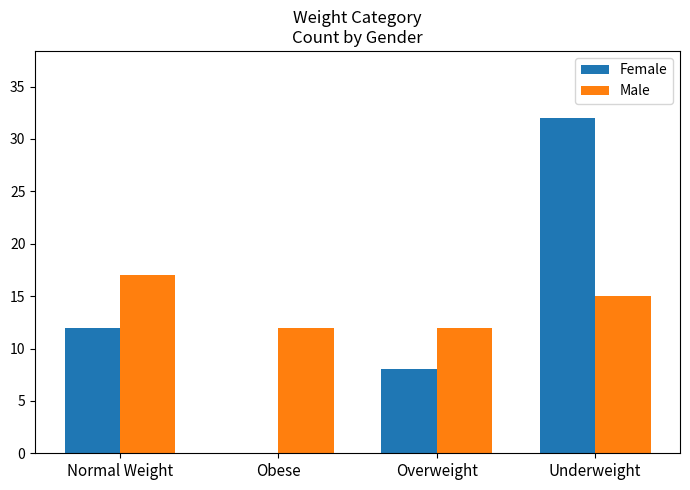

Which series has the widest spread of values?

Female